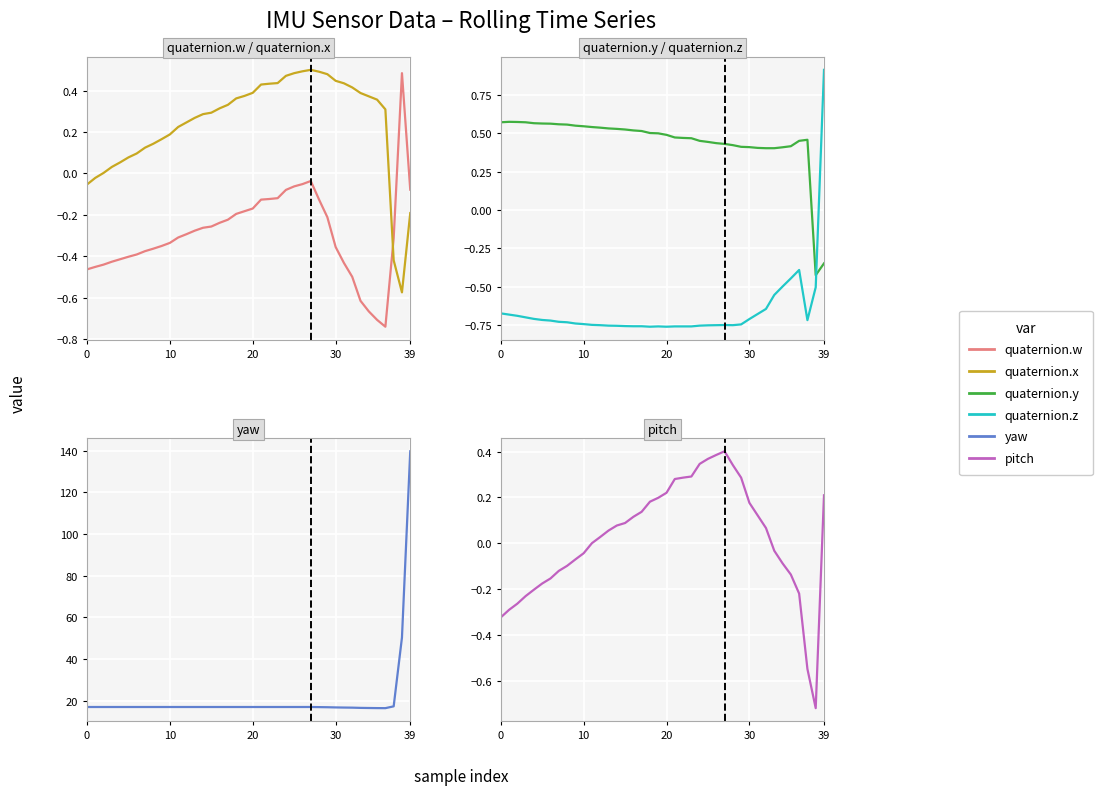

Which series ends up on top after the final intersection of quaternion.w and quaternion.z?

quaternion.z